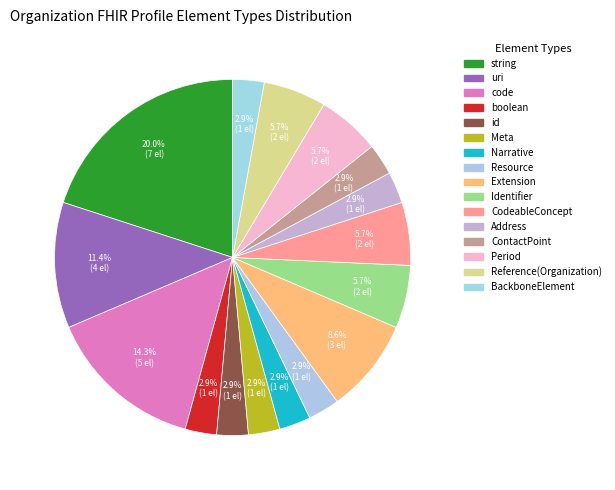

Is ContactPoint the majority of the pie?

No